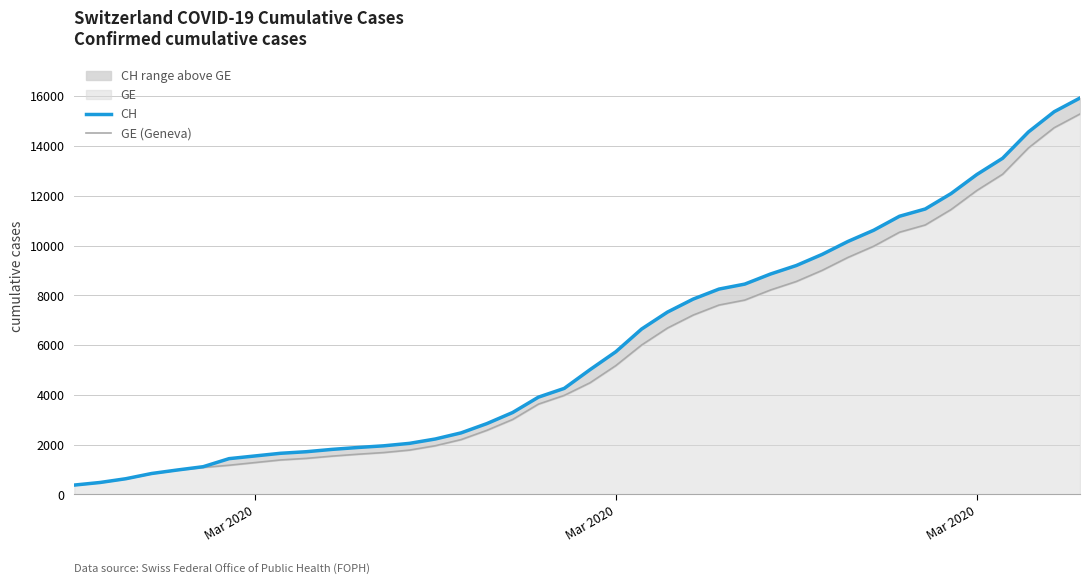

True or false: CH and GE (Geneva) cross at least once.

False